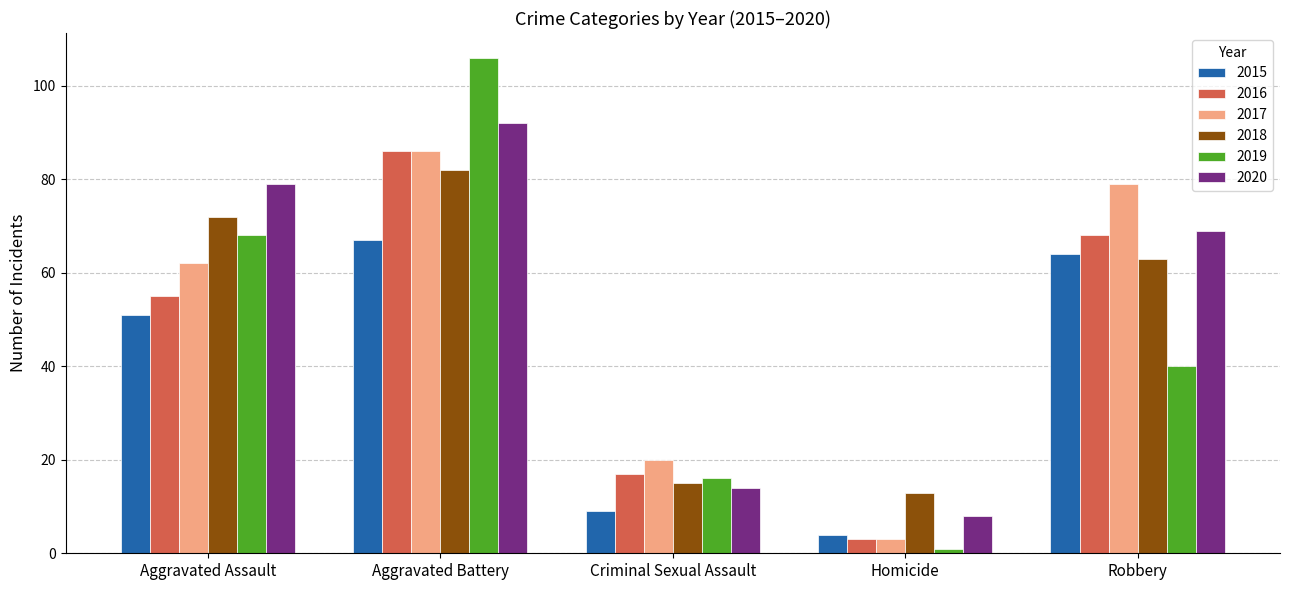

Reading left to right, transcribe all the data shown in this chart.

2015: 51	67	9	4	64
2016: 55	86	17	3	68
2017: 62	86	20	3	79
2018: 72	82	15	13	63
2019: 68	106	16	1	40
2020: 79	92	14	8	69